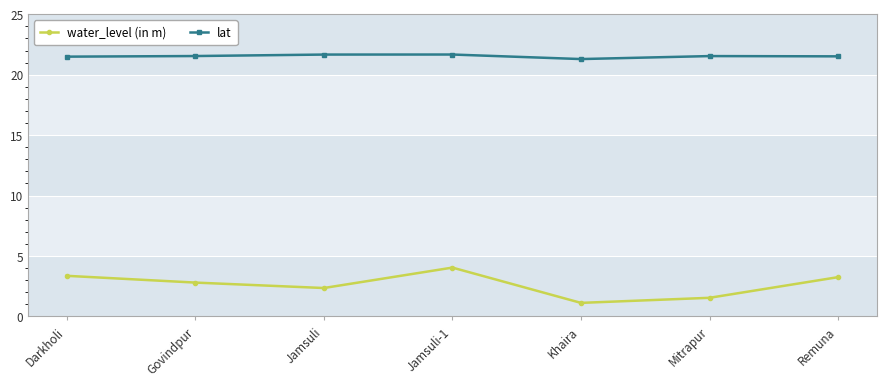

List the series in order of their peak value, lowest first.

water_level (in m), lat